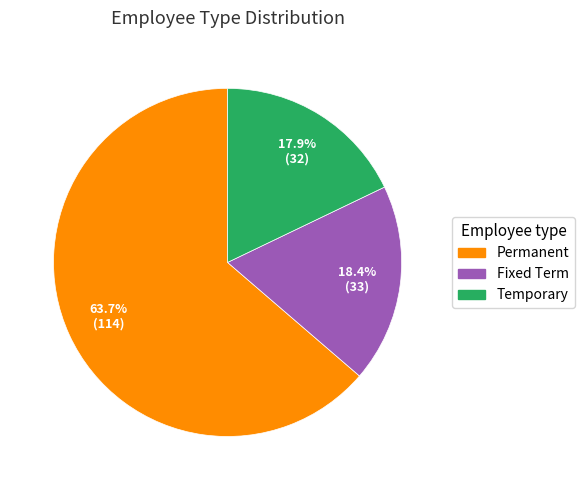

Is it true that Temporary is 18% of the pie?

True